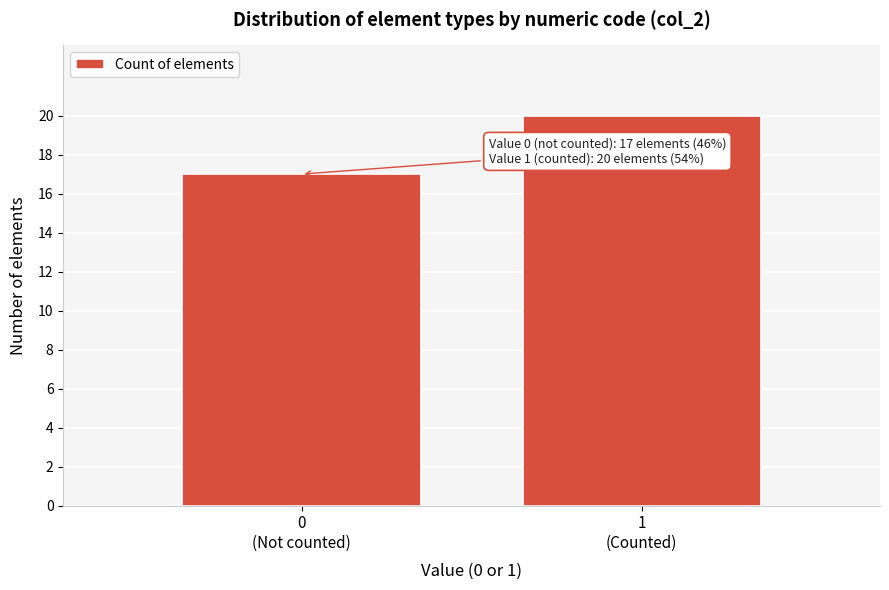

Reading left to right, what are all the values shown in this chart?

17	20